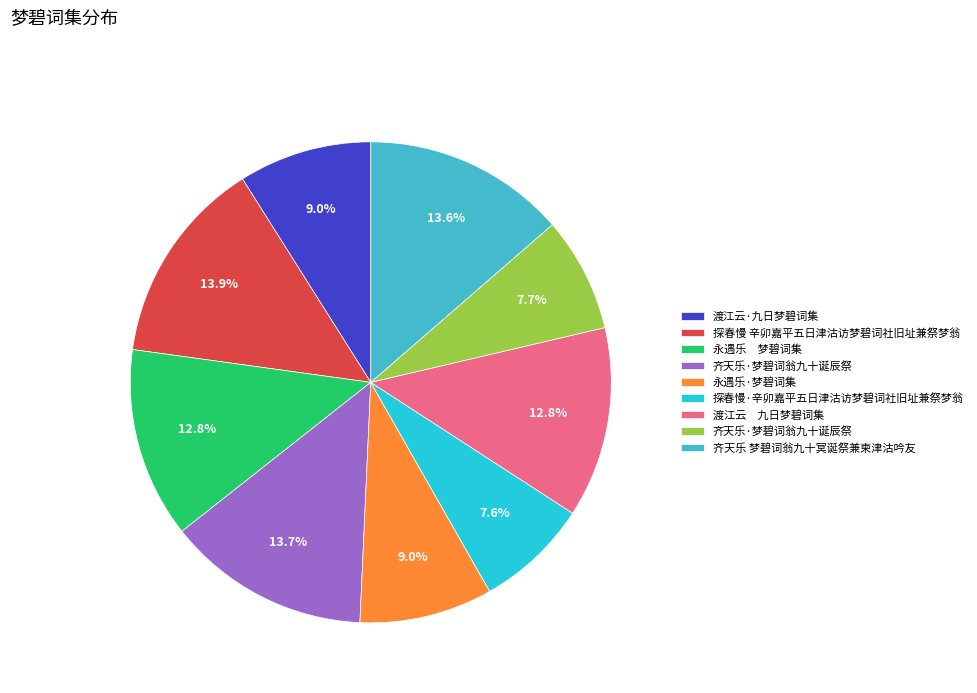

Does any single category account for the majority?

No